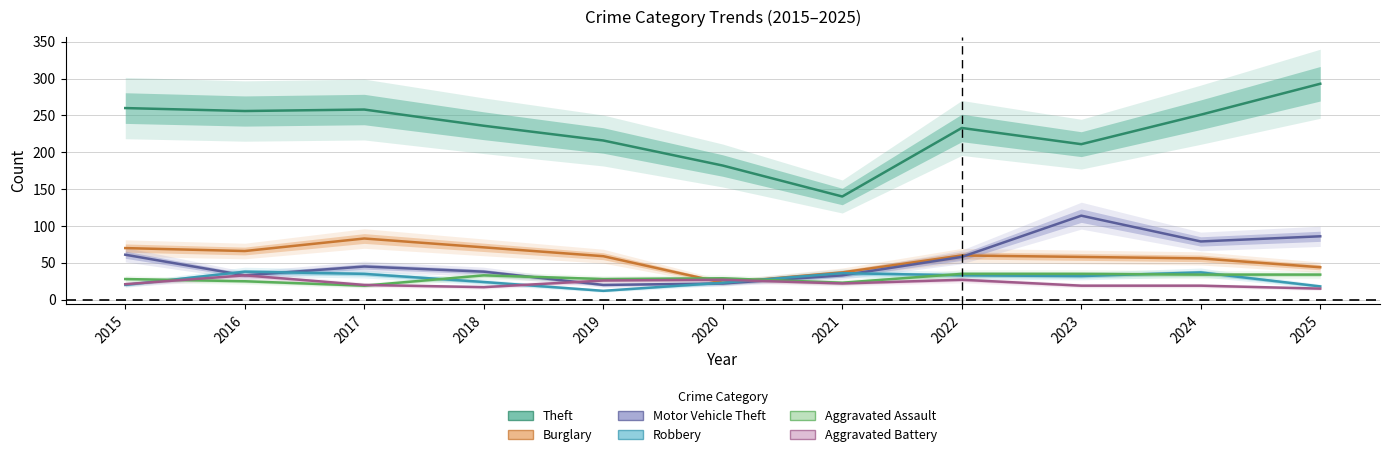

Which series has the widest spread of values?

Theft